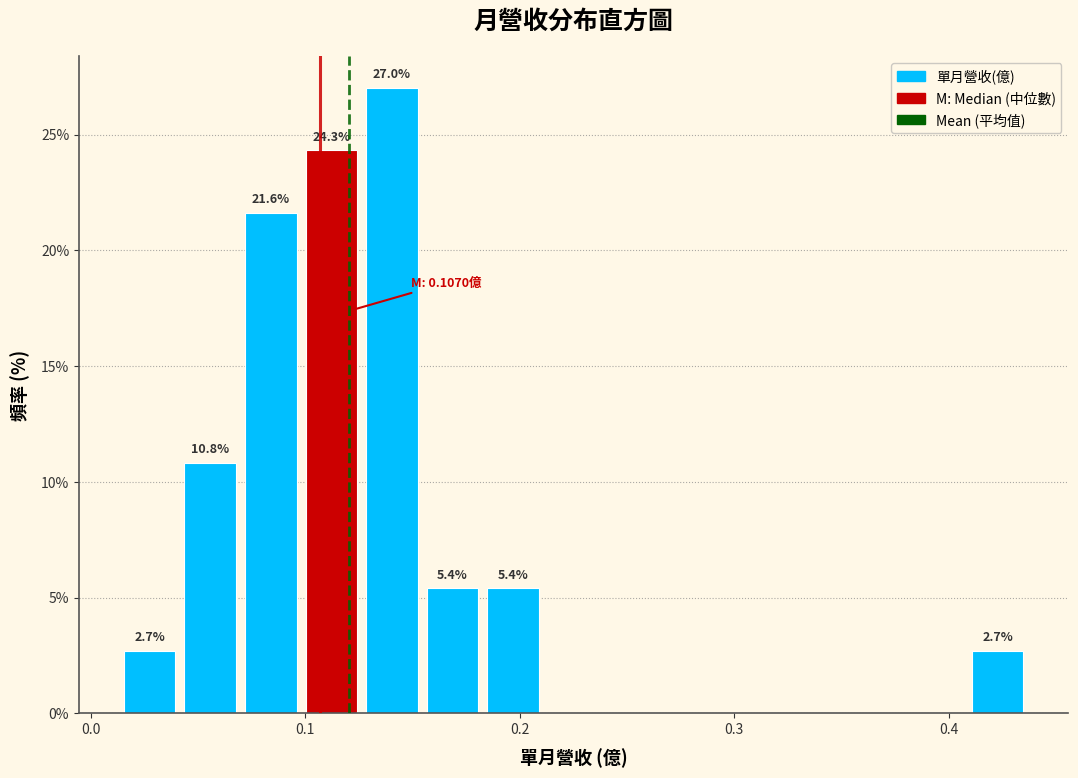

Read against the x-axis, roughly where is the centre of the tallest bar?

0.14